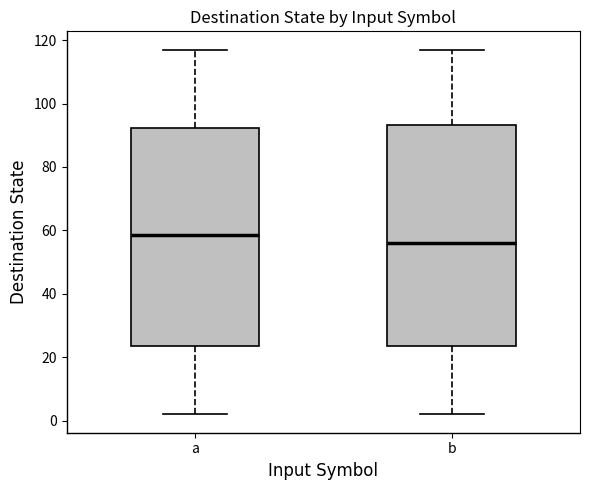

Reading left to right, transcribe this box plot: for each box, give where its median line is, the range the box spans, and where its two whiskers end, as read against the y-axis. The values are not printed on the chart, so give them approximately, as read against the axis.

a: median 58, box 24 to 92, whiskers 2 to 118
b: median 56, box 24 to 94, whiskers 2 to 118